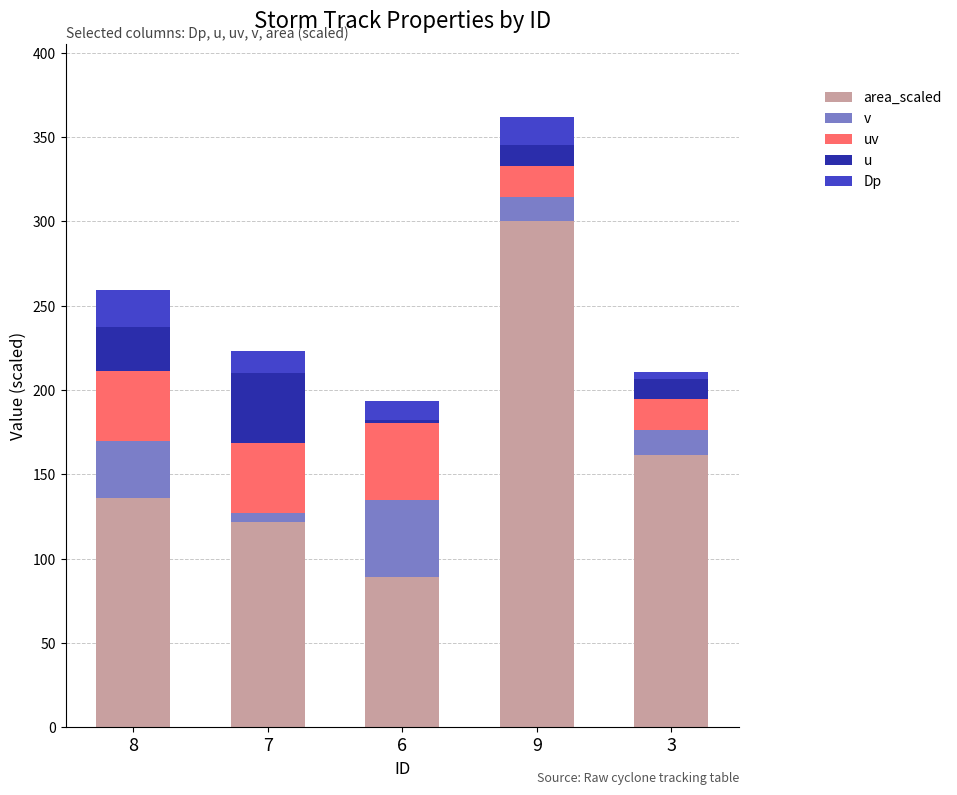

At which category is the sum across all series the highest?

9